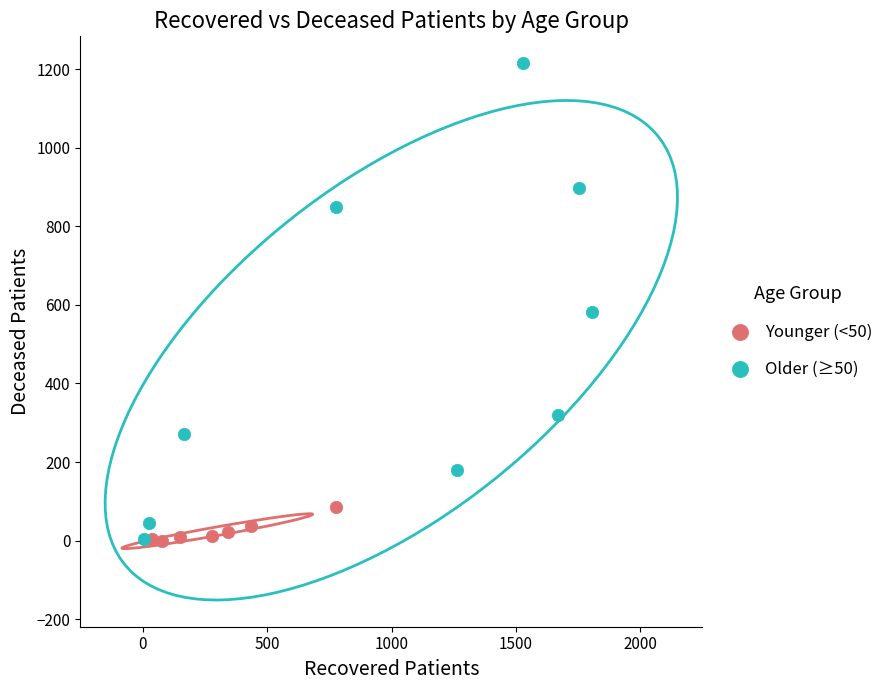

Which series has the largest Y range (max minus min)?

Older (≥50)